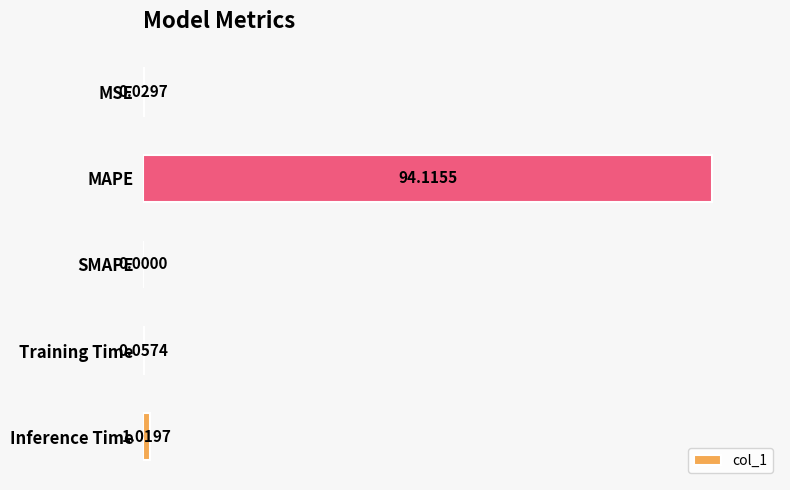

What is the sum of all values?

95.2